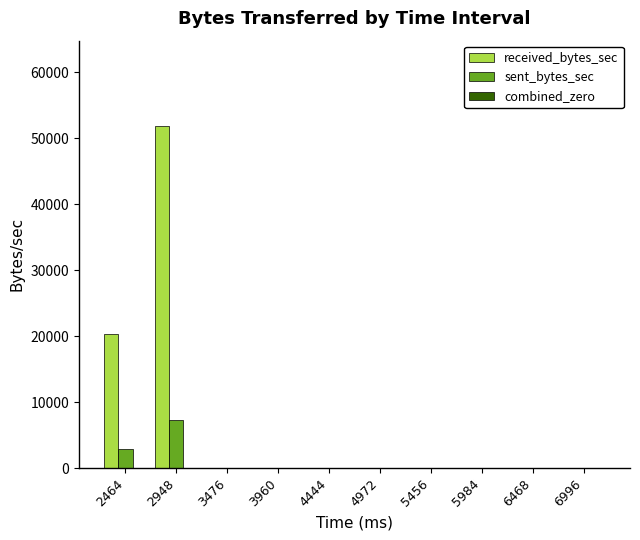

At which label is received_bytes_sec closest to 25921?

2464